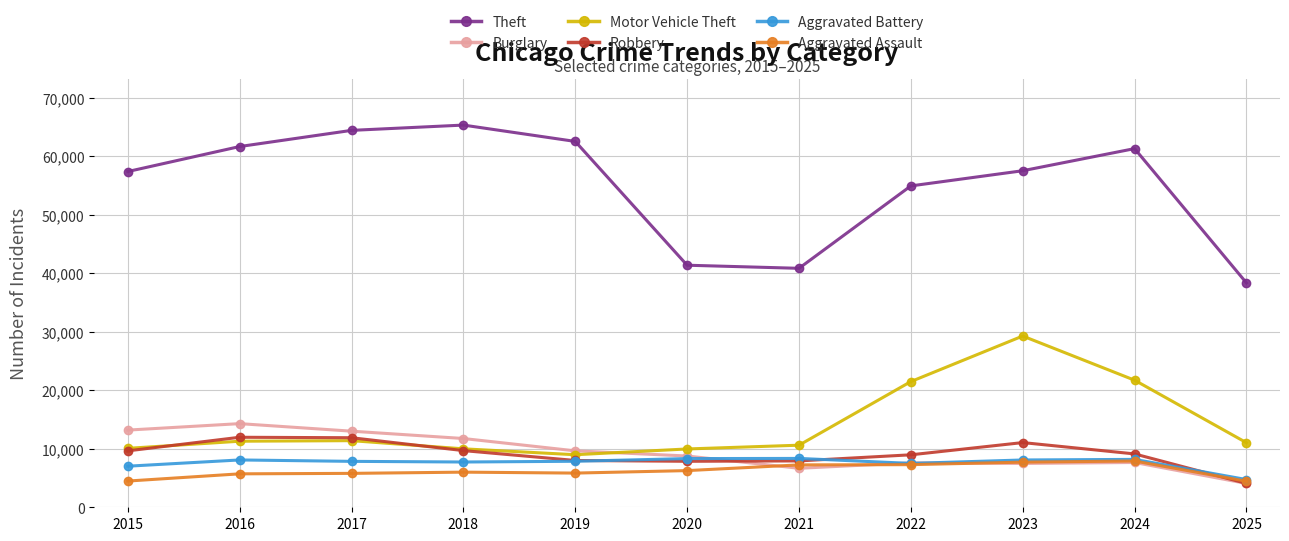

The Motor Vehicle Theft series shows 4845 at 2019. True or false?

False